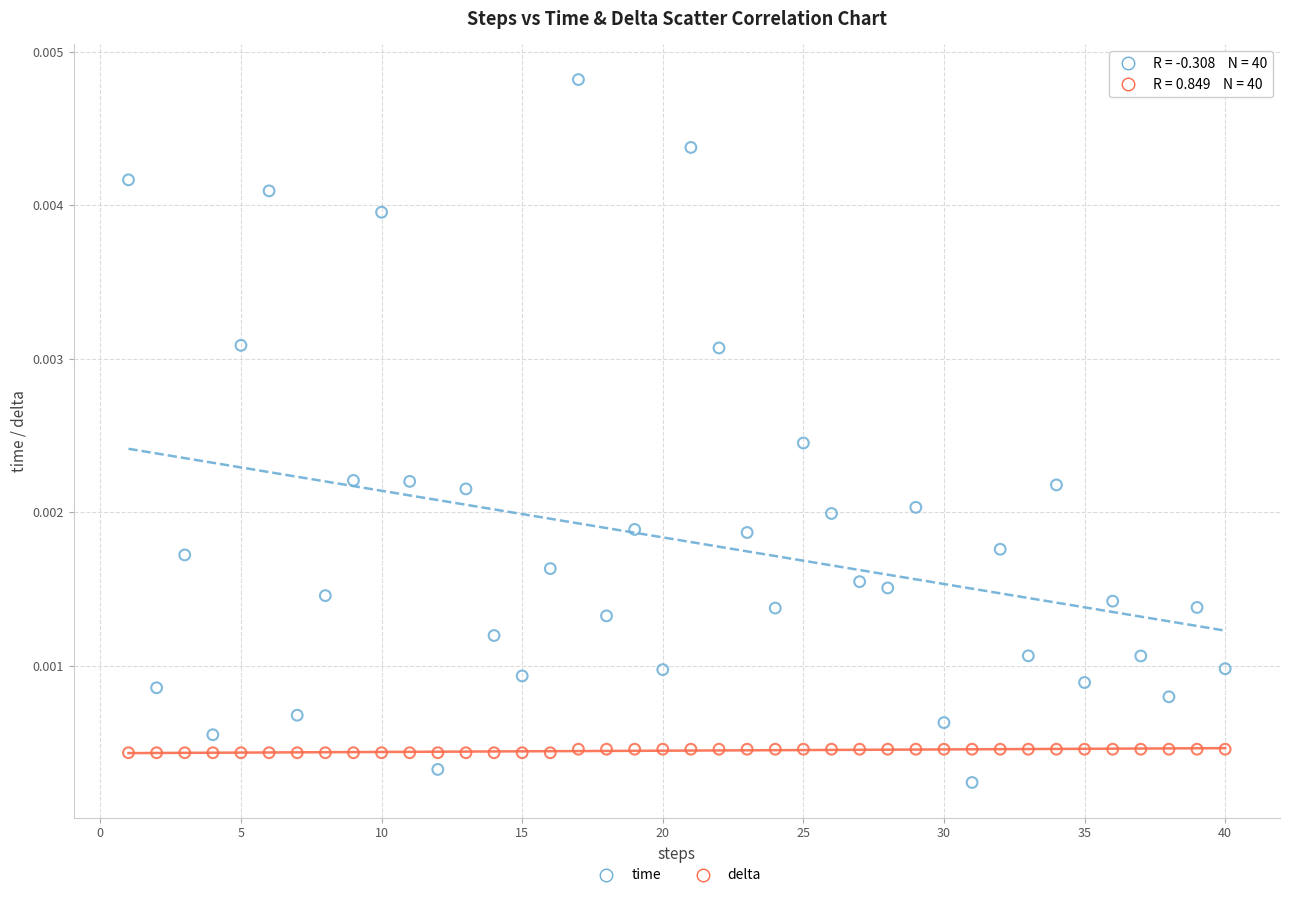

Across all data points, what is the range of X values (max minus min)?

39.0